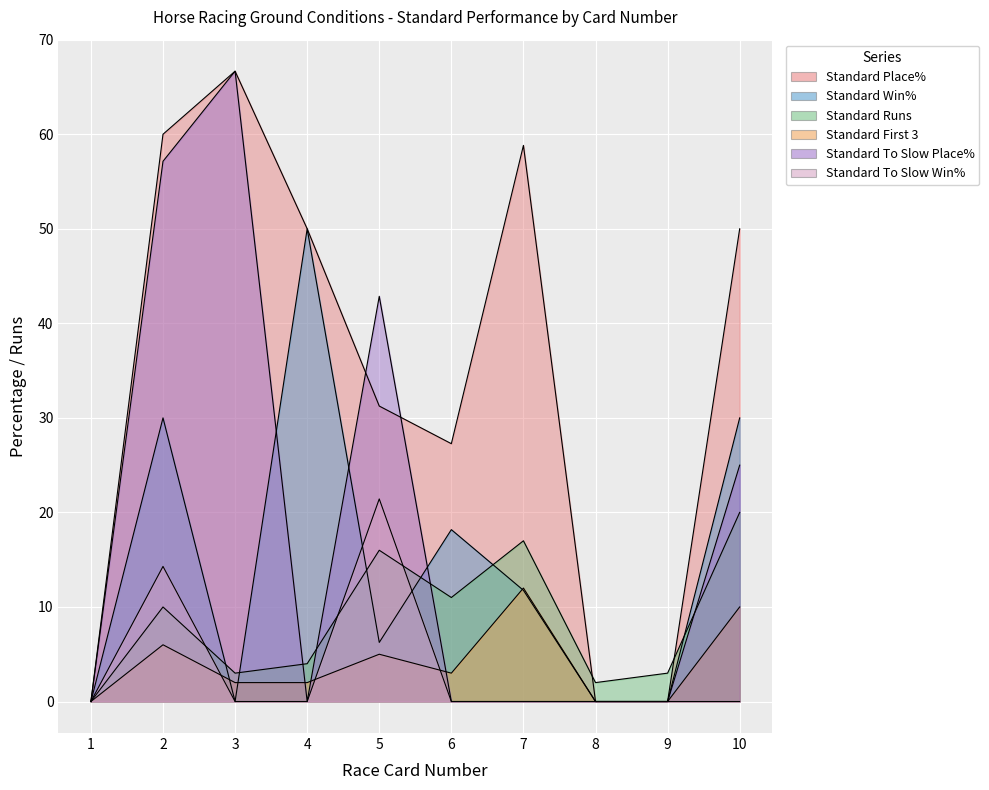

At which label does Standard To Slow Win% reach its peak?

5